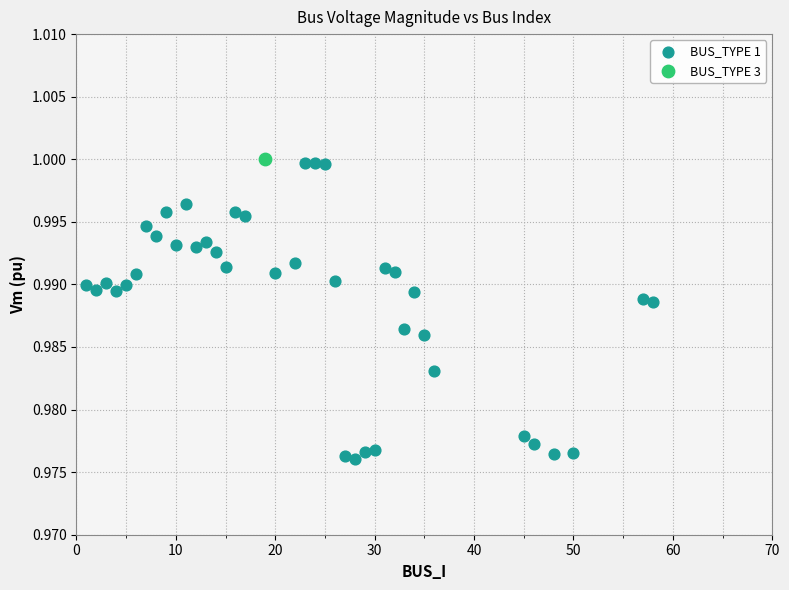

What are all the series names shown in the legend?

BUS_TYPE 1, BUS_TYPE 3